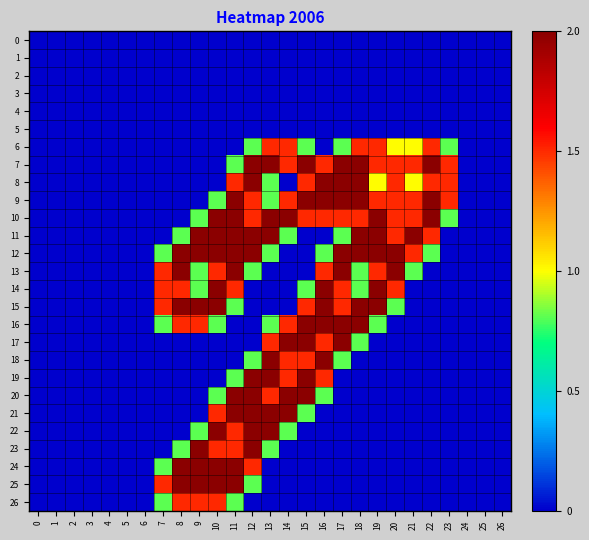

Reading left to right, list all the values displayed in this chart.

0: 0=0.0	1=0.0	2=0.0	3=0.0	4=0.0	5=0.0	6=0.0	7=0.0	8=0.0	9=0.0	10=0.0	11=0.0	12=0.0	13=0.0	14=0.0	15=0.0	16=0.0	17=0.0	18=0.0	19=0.0	20=0.0	21=0.0	22=0.0	23=0.0	24=0.0	25=0.0	26=0.0
1: 0=0.0	1=0.0	2=0.0	3=0.0	4=0.0	5=0.0	6=0.0	7=0.0	8=0.0	9=0.0	10=0.0	11=0.0	12=0.0	13=0.0	14=0.0	15=0.0	16=0.0	17=0.0	18=0.0	19=0.0	20=0.0	21=0.0	22=0.0	23=0.0	24=0.0	25=0.0	26=0.0
2: 0=0.0	1=0.0	2=0.0	3=0.0	4=0.0	5=0.0	6=0.0	7=0.0	8=0.0	9=0.0	10=0.0	11=0.0	12=0.0	13=0.0	14=0.0	15=0.0	16=0.0	17=0.0	18=0.0	19=0.0	20=0.0	21=0.0	22=0.0	23=0.0	24=0.0	25=0.0	26=0.0
3: 0=0.0	1=0.0	2=0.0	3=0.0	4=0.0	5=0.0	6=0.0	7=0.0	8=0.0	9=0.0	10=0.0	11=0.0	12=0.0	13=0.0	14=0.0	15=0.0	16=0.0	17=0.0	18=0.0	19=0.0	20=0.0	21=0.0	22=0.0	23=0.0	24=0.0	25=0.0	26=0.0
4: 0=0.0	1=0.0	2=0.0	3=0.0	4=0.0	5=0.0	6=0.0	7=0.0	8=0.0	9=0.0	10=0.0	11=0.0	12=0.0	13=0.0	14=0.0	15=0.0	16=0.0	17=0.0	18=0.0	19=0.0	20=0.0	21=0.0	22=0.0	23=0.0	24=0.0	25=0.0	26=0.0
5: 0=0.0	1=0.0	2=0.0	3=0.0	4=0.0	5=0.0	6=0.0	7=0.0	8=0.0	9=0.0	10=0.0	11=0.0	12=0.0	13=0.0	14=0.0	15=0.0	16=0.0	17=0.0	18=0.0	19=0.0	20=0.0	21=0.0	22=0.0	23=0.0	24=0.0	25=0.0	26=0.0
6: 0=0.0	1=0.0	2=0.0	3=0.0	4=0.0	5=0.0	6=0.0	7=0.0	8=0.0	9=0.0	10=0.0	11=0.0	12=0.8	13=1.5	14=1.5	15=0.8	16=0.0	17=0.8	18=1.5	19=1.5	20=1.0	21=1.0	22=1.5	23=0.8	24=0.0	25=0.0	26=0.0
7: 0=0.0	1=0.0	2=0.0	3=0.0	4=0.0	5=0.0	6=0.0	7=0.0	8=0.0	9=0.0	10=0.0	11=0.8	12=2.0	13=2.0	14=1.5	15=2.0	16=1.5	17=2.0	18=2.0	19=1.5	20=1.5	21=1.5	22=2.0	23=1.5	24=0.0	25=0.0	26=0.0
8: 0=0.0	1=0.0	2=0.0	3=0.0	4=0.0	5=0.0	6=0.0	7=0.0	8=0.0	9=0.0	10=0.0	11=1.5	12=2.0	13=0.8	14=0.0	15=1.5	16=2.0	17=2.0	18=2.0	19=1.0	20=1.5	21=1.0	22=1.5	23=1.5	24=0.0	25=0.0	26=0.0
9: 0=0.0	1=0.0	2=0.0	3=0.0	4=0.0	5=0.0	6=0.0	7=0.0	8=0.0	9=0.0	10=0.8	11=2.0	12=1.5	13=0.8	14=1.5	15=2.0	16=2.0	17=2.0	18=2.0	19=1.5	20=1.5	21=1.5	22=2.0	23=1.5	24=0.0	25=0.0	26=0.0
10: 0=0.0	1=0.0	2=0.0	3=0.0	4=0.0	5=0.0	6=0.0	7=0.0	8=0.0	9=0.8	10=2.0	11=2.0	12=1.5	13=2.0	14=2.0	15=1.5	16=1.5	17=1.5	18=1.5	19=2.0	20=1.5	21=1.5	22=2.0	23=0.8	24=0.0	25=0.0	26=0.0
11: 0=0.0	1=0.0	2=0.0	3=0.0	4=0.0	5=0.0	6=0.0	7=0.0	8=0.8	9=2.0	10=2.0	11=2.0	12=2.0	13=2.0	14=0.8	15=0.0	16=0.0	17=0.8	18=2.0	19=2.0	20=1.5	21=2.0	22=1.5	23=0.0	24=0.0	25=0.0	26=0.0
12: 0=0.0	1=0.0	2=0.0	3=0.0	4=0.0	5=0.0	6=0.0	7=0.8	8=2.0	9=2.0	10=2.0	11=2.0	12=2.0	13=0.8	14=0.0	15=0.0	16=0.8	17=2.0	18=2.0	19=2.0	20=2.0	21=1.5	22=0.8	23=0.0	24=0.0	25=0.0	26=0.0
13: 0=0.0	1=0.0	2=0.0	3=0.0	4=0.0	5=0.0	6=0.0	7=1.5	8=2.0	9=0.8	10=1.5	11=2.0	12=0.8	13=0.0	14=0.0	15=0.0	16=1.5	17=2.0	18=0.8	19=1.5	20=2.0	21=0.8	22=0.0	23=0.0	24=0.0	25=0.0	26=0.0
14: 0=0.0	1=0.0	2=0.0	3=0.0	4=0.0	5=0.0	6=0.0	7=1.5	8=1.5	9=0.8	10=2.0	11=1.5	12=0.0	13=0.0	14=0.0	15=0.8	16=2.0	17=1.5	18=0.8	19=2.0	20=1.5	21=0.0	22=0.0	23=0.0	24=0.0	25=0.0	26=0.0
15: 0=0.0	1=0.0	2=0.0	3=0.0	4=0.0	5=0.0	6=0.0	7=1.5	8=2.0	9=2.0	10=2.0	11=0.8	12=0.0	13=0.0	14=0.0	15=1.5	16=2.0	17=1.5	18=2.0	19=2.0	20=0.8	21=0.0	22=0.0	23=0.0	24=0.0	25=0.0	26=0.0
16: 0=0.0	1=0.0	2=0.0	3=0.0	4=0.0	5=0.0	6=0.0	7=0.8	8=1.5	9=1.5	10=0.8	11=0.0	12=0.0	13=0.8	14=1.5	15=2.0	16=2.0	17=2.0	18=2.0	19=0.8	20=0.0	21=0.0	22=0.0	23=0.0	24=0.0	25=0.0	26=0.0
17: 0=0.0	1=0.0	2=0.0	3=0.0	4=0.0	5=0.0	6=0.0	7=0.0	8=0.0	9=0.0	10=0.0	11=0.0	12=0.0	13=1.5	14=2.0	15=2.0	16=1.5	17=2.0	18=0.8	19=0.0	20=0.0	21=0.0	22=0.0	23=0.0	24=0.0	25=0.0	26=0.0
18: 0=0.0	1=0.0	2=0.0	3=0.0	4=0.0	5=0.0	6=0.0	7=0.0	8=0.0	9=0.0	10=0.0	11=0.0	12=0.8	13=2.0	14=1.5	15=1.5	16=2.0	17=0.8	18=0.0	19=0.0	20=0.0	21=0.0	22=0.0	23=0.0	24=0.0	25=0.0	26=0.0
19: 0=0.0	1=0.0	2=0.0	3=0.0	4=0.0	5=0.0	6=0.0	7=0.0	8=0.0	9=0.0	10=0.0	11=0.8	12=2.0	13=2.0	14=1.5	15=2.0	16=1.5	17=0.0	18=0.0	19=0.0	20=0.0	21=0.0	22=0.0	23=0.0	24=0.0	25=0.0	26=0.0
20: 0=0.0	1=0.0	2=0.0	3=0.0	4=0.0	5=0.0	6=0.0	7=0.0	8=0.0	9=0.0	10=0.8	11=2.0	12=2.0	13=1.5	14=2.0	15=2.0	16=0.8	17=0.0	18=0.0	19=0.0	20=0.0	21=0.0	22=0.0	23=0.0	24=0.0	25=0.0	26=0.0
21: 0=0.0	1=0.0	2=0.0	3=0.0	4=0.0	5=0.0	6=0.0	7=0.0	8=0.0	9=0.0	10=1.5	11=2.0	12=2.0	13=2.0	14=2.0	15=0.8	16=0.0	17=0.0	18=0.0	19=0.0	20=0.0	21=0.0	22=0.0	23=0.0	24=0.0	25=0.0	26=0.0
22: 0=0.0	1=0.0	2=0.0	3=0.0	4=0.0	5=0.0	6=0.0	7=0.0	8=0.0	9=0.8	10=2.0	11=1.5	12=2.0	13=2.0	14=0.8	15=0.0	16=0.0	17=0.0	18=0.0	19=0.0	20=0.0	21=0.0	22=0.0	23=0.0	24=0.0	25=0.0	26=0.0
23: 0=0.0	1=0.0	2=0.0	3=0.0	4=0.0	5=0.0	6=0.0	7=0.0	8=0.8	9=2.0	10=1.5	11=1.5	12=2.0	13=0.8	14=0.0	15=0.0	16=0.0	17=0.0	18=0.0	19=0.0	20=0.0	21=0.0	22=0.0	23=0.0	24=0.0	25=0.0	26=0.0
24: 0=0.0	1=0.0	2=0.0	3=0.0	4=0.0	5=0.0	6=0.0	7=0.8	8=2.0	9=2.0	10=2.0	11=2.0	12=1.5	13=0.0	14=0.0	15=0.0	16=0.0	17=0.0	18=0.0	19=0.0	20=0.0	21=0.0	22=0.0	23=0.0	24=0.0	25=0.0	26=0.0
25: 0=0.0	1=0.0	2=0.0	3=0.0	4=0.0	5=0.0	6=0.0	7=1.5	8=2.0	9=2.0	10=2.0	11=2.0	12=0.8	13=0.0	14=0.0	15=0.0	16=0.0	17=0.0	18=0.0	19=0.0	20=0.0	21=0.0	22=0.0	23=0.0	24=0.0	25=0.0	26=0.0
26: 0=0.0	1=0.0	2=0.0	3=0.0	4=0.0	5=0.0	6=0.0	7=0.8	8=1.5	9=1.5	10=1.5	11=0.8	12=0.0	13=0.0	14=0.0	15=0.0	16=0.0	17=0.0	18=0.0	19=0.0	20=0.0	21=0.0	22=0.0	23=0.0	24=0.0	25=0.0	26=0.0